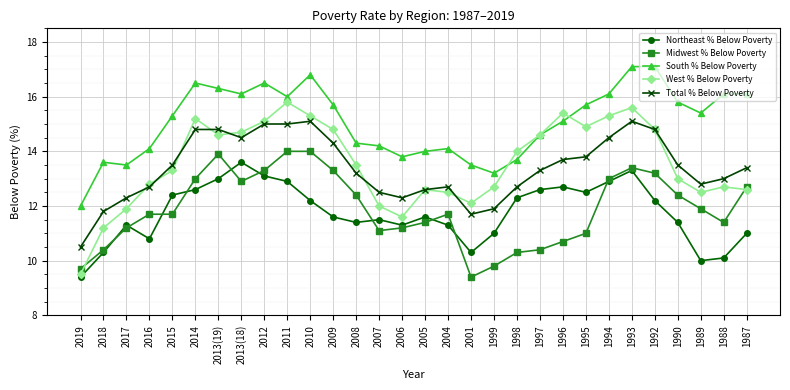

What is the highest value of the Total % Below Poverty series?

15.1